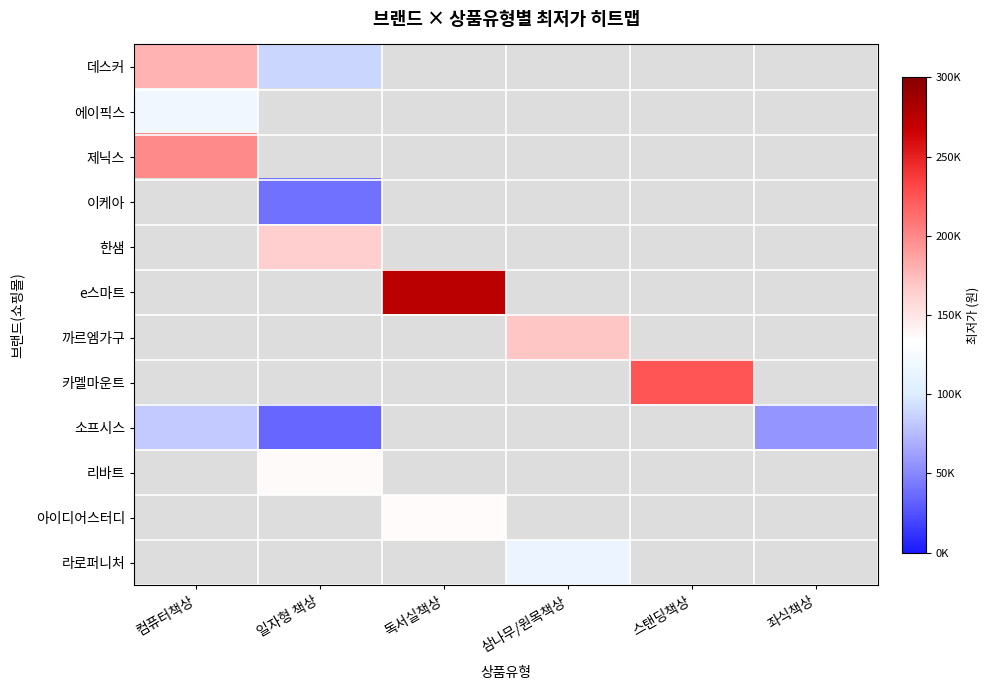

At how many categories does at least one series exceed 191356?

3